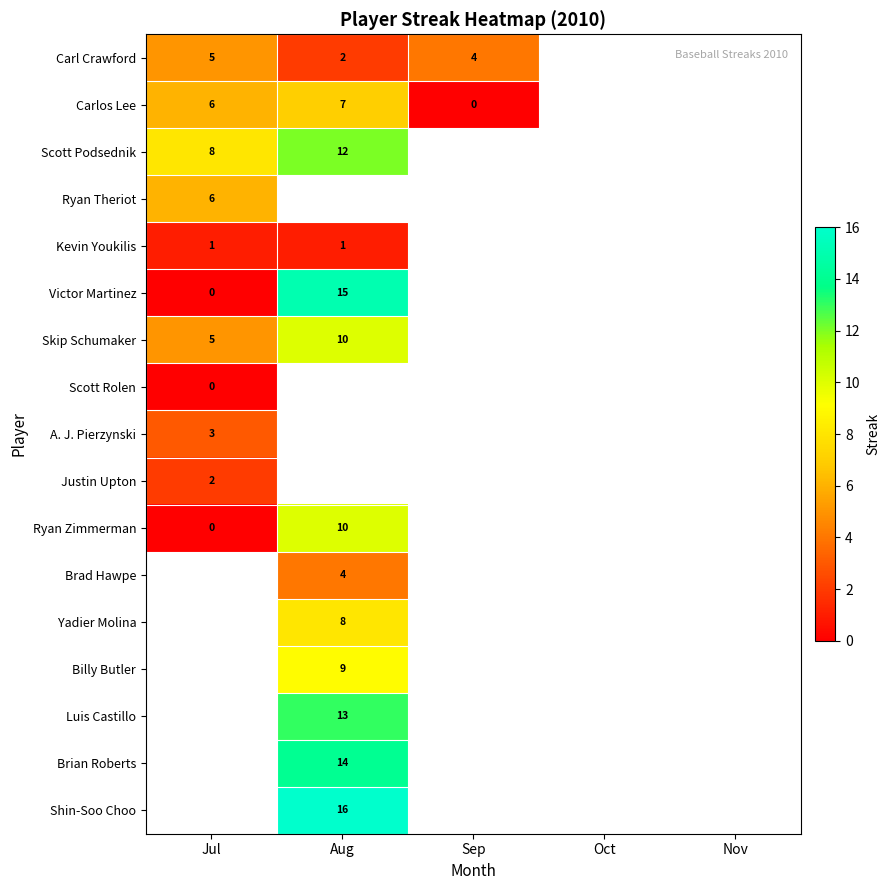

Count the number of categories in the chart.

5